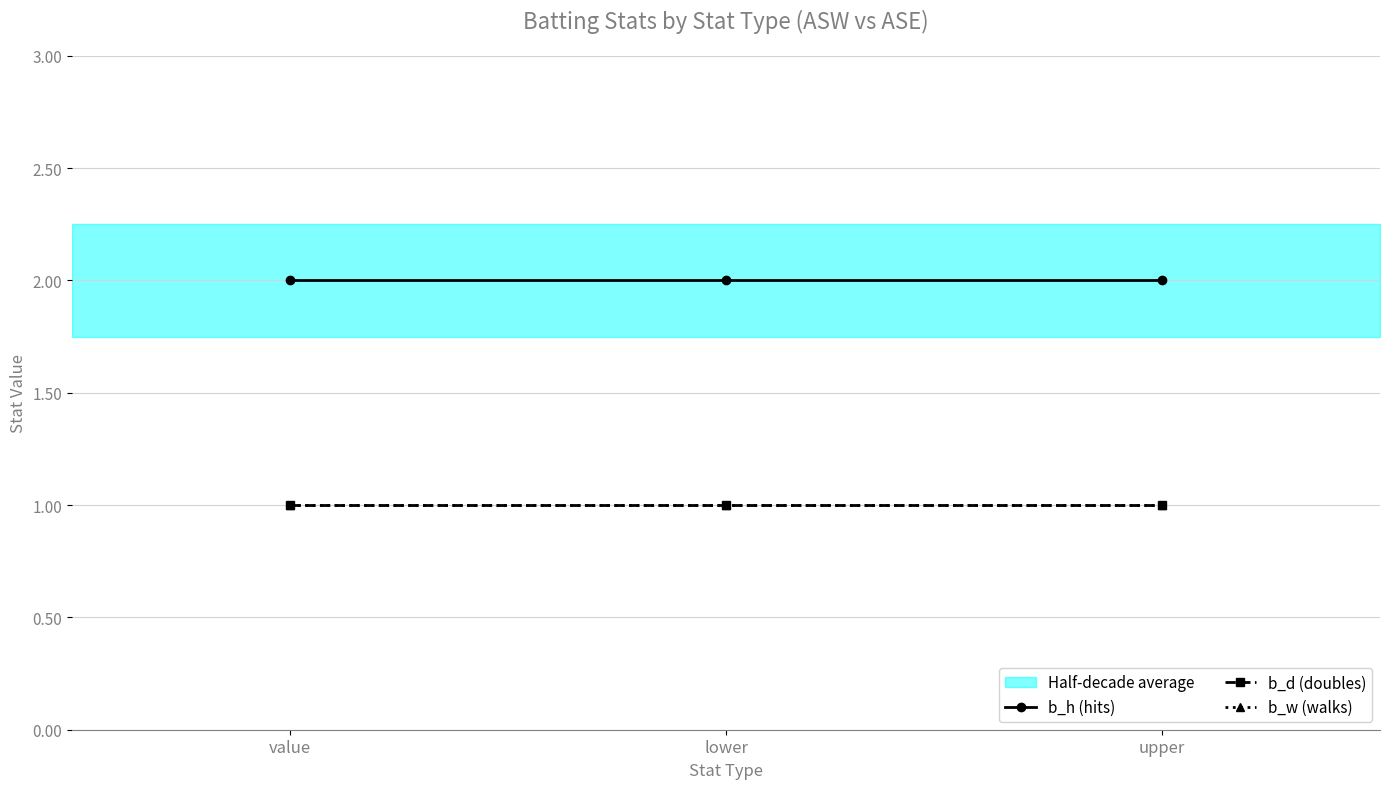

At which category is the sum across all series the highest?

value